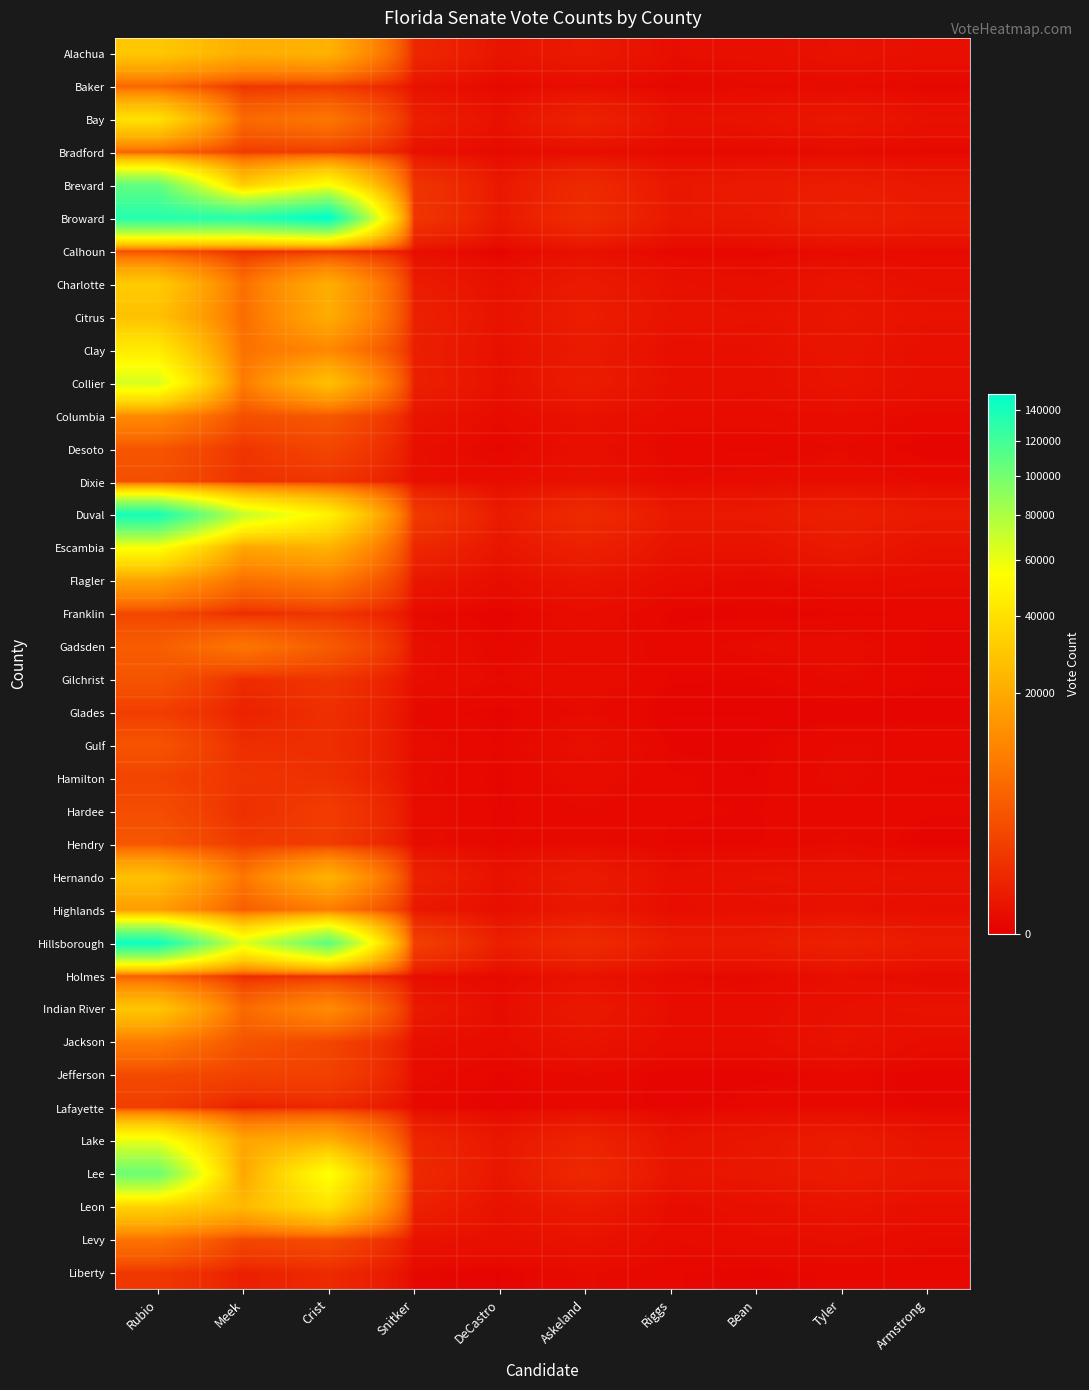

What is the greatest value displayed?

151125